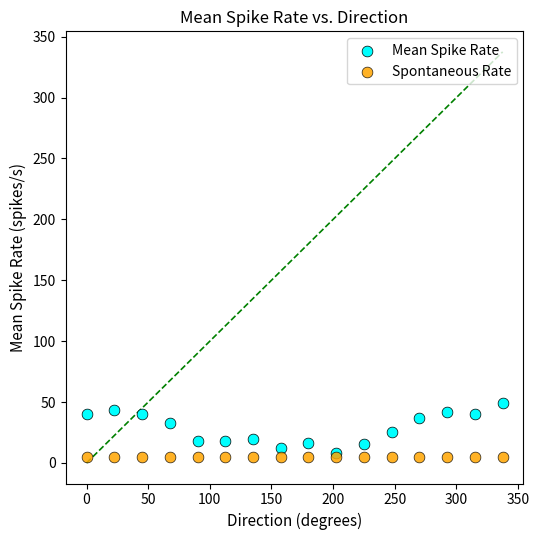

Which series contains the highest Y value?

Mean Spike Rate